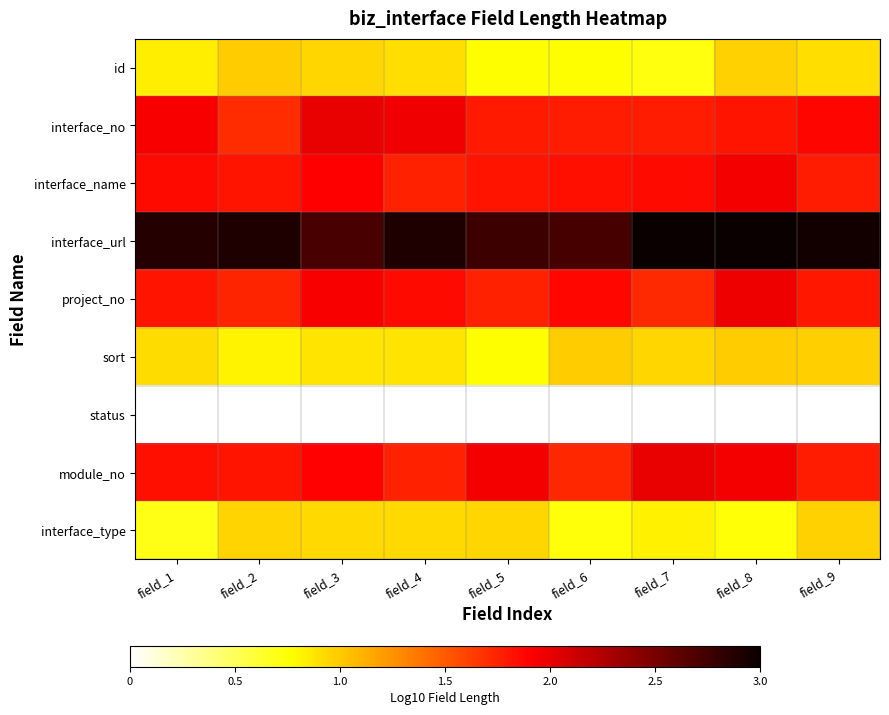

Reading left to right, transcribe all the data shown in this chart.

id: field_1=0.8	field_2=1.0	field_3=0.9	field_4=0.9	field_5=0.8	field_6=0.8	field_7=0.7	field_8=1.0	field_9=0.9
interface_no: field_1=1.9	field_2=1.7	field_3=2.0	field_4=2.0	field_5=1.8	field_6=1.8	field_7=1.8	field_8=1.8	field_9=1.9
interface_name: field_1=1.9	field_2=1.8	field_3=1.9	field_4=1.8	field_5=1.8	field_6=1.8	field_7=1.9	field_8=2.0	field_9=1.8
interface_url: field_1=2.9	field_2=2.9	field_3=2.7	field_4=2.9	field_5=2.8	field_6=2.7	field_7=3.0	field_8=3.0	field_9=3.0
project_no: field_1=1.8	field_2=1.7	field_3=1.9	field_4=1.9	field_5=1.7	field_6=1.9	field_7=1.7	field_8=2.0	field_9=1.8
sort: field_1=0.9	field_2=0.8	field_3=0.9	field_4=0.9	field_5=0.8	field_6=1.0	field_7=0.9	field_8=1.0	field_9=1.0
status: field_1=-0.1	field_2=-0.0	field_3=-0.3	field_4=-0.2	field_5=-0.3	field_6=-0.2	field_7=-0.2	field_8=-0.2	field_9=-0.0
module_no: field_1=1.8	field_2=1.8	field_3=1.9	field_4=1.8	field_5=2.0	field_6=1.7	field_7=2.0	field_8=1.9	field_9=1.8
interface_type: field_1=0.7	field_2=1.0	field_3=0.9	field_4=0.9	field_5=0.9	field_6=0.7	field_7=0.8	field_8=0.7	field_9=1.0